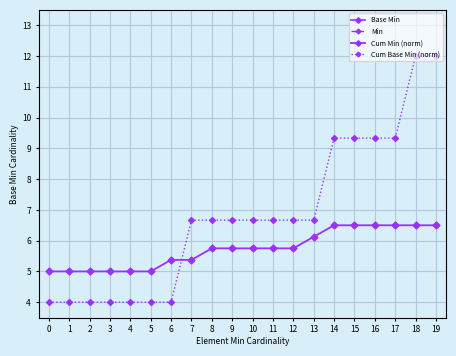

Which has a higher value, 15 or 11?

15